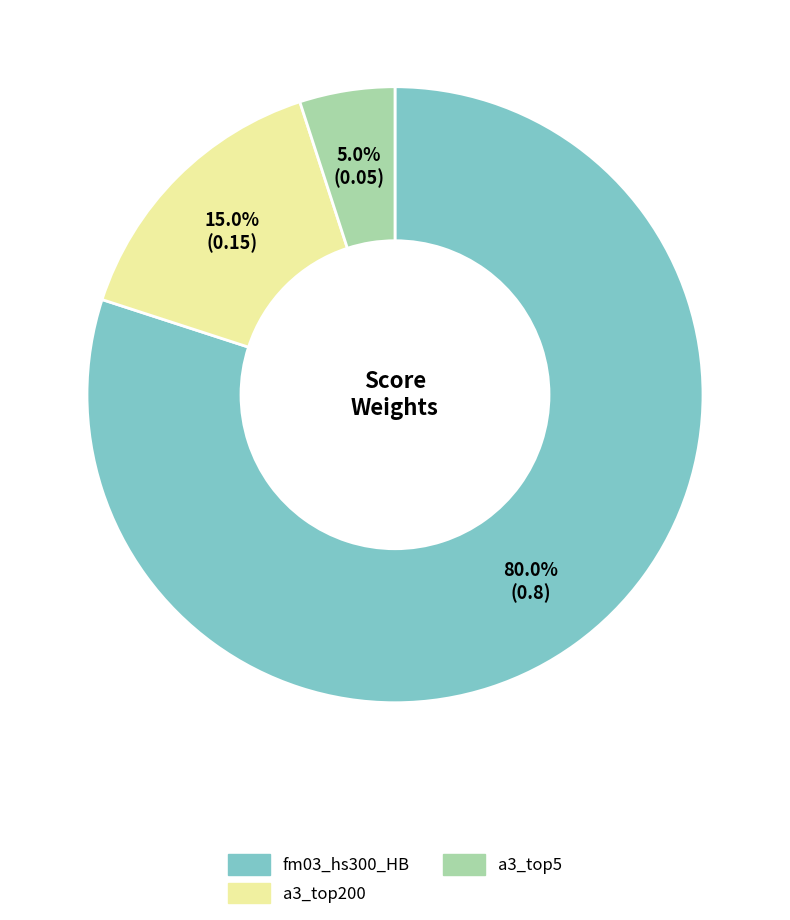

What is the smallest slice in the pie chart?

a3_top5